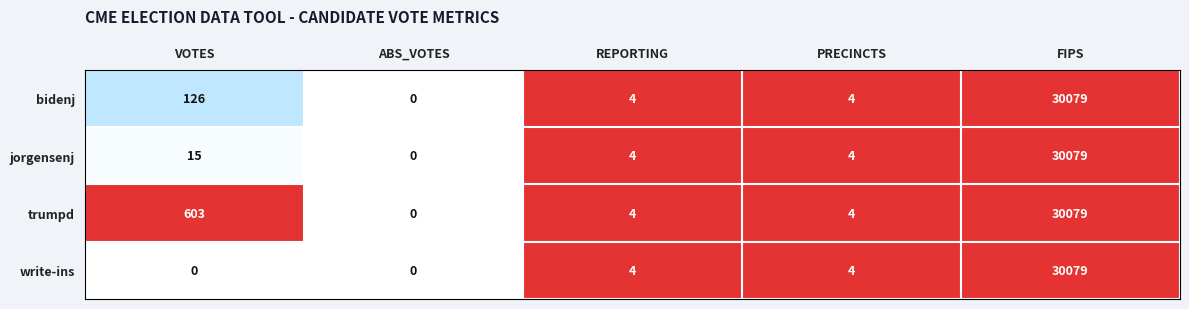

Which series has the largest total across all categories?

trumpd